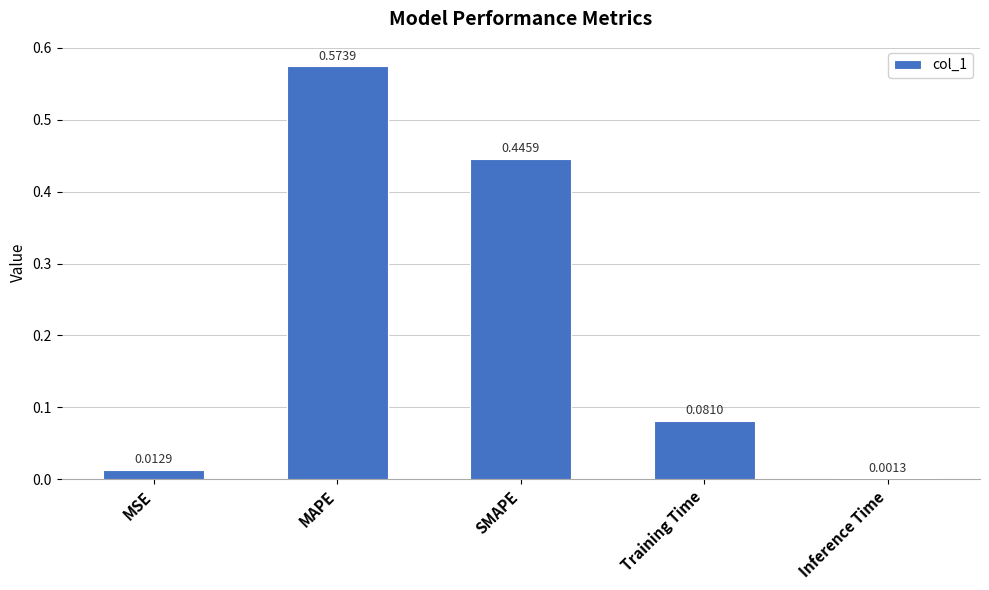

What is the sum of the values at SMAPE and MAPE?

1.0